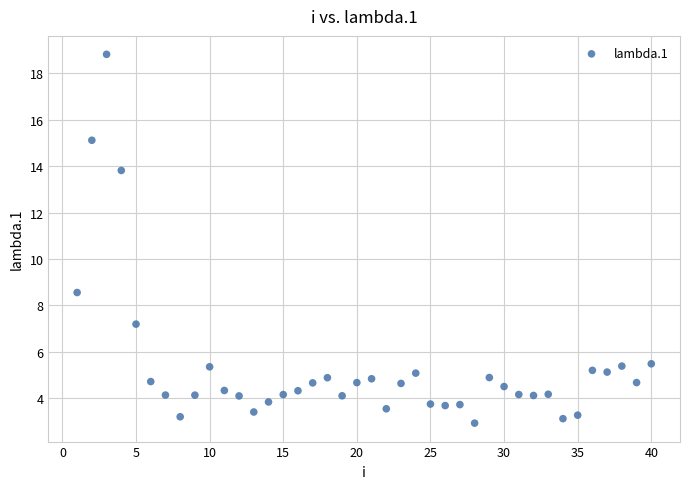

What Y value in the scatter plot is closest to 10?

8.5